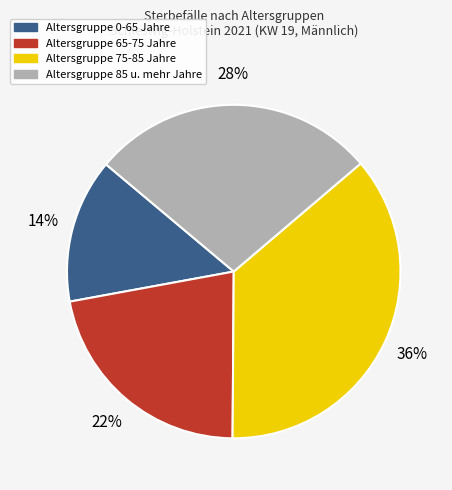

How many slices are in this pie chart?

4